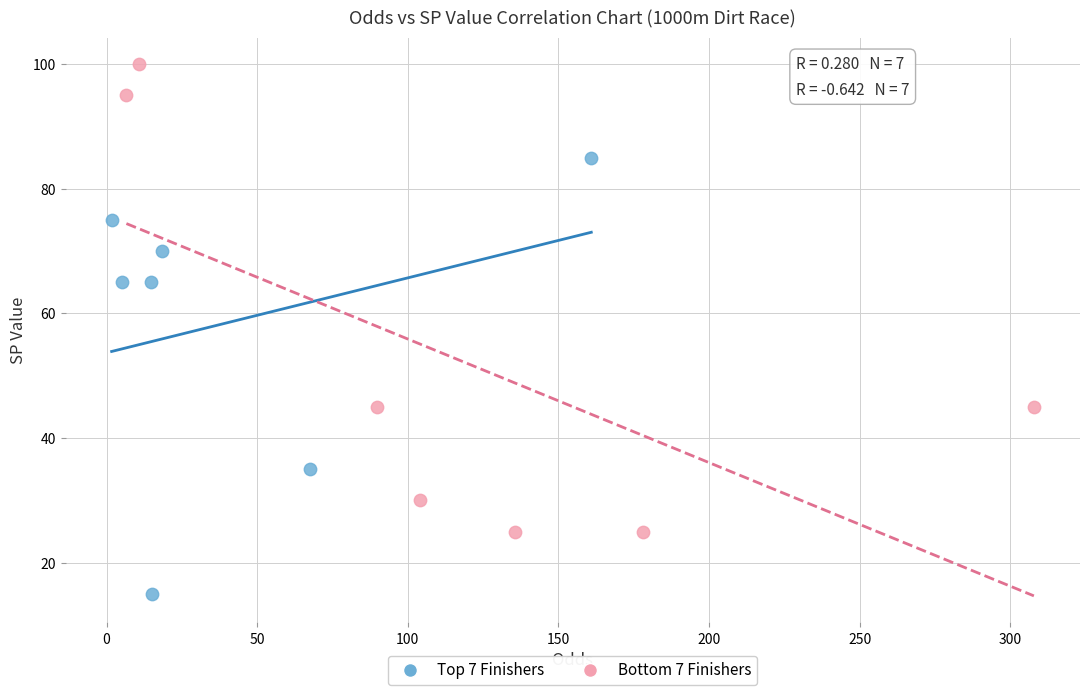

Which series reaches the minimum Y coordinate?

Top 7 Finishers